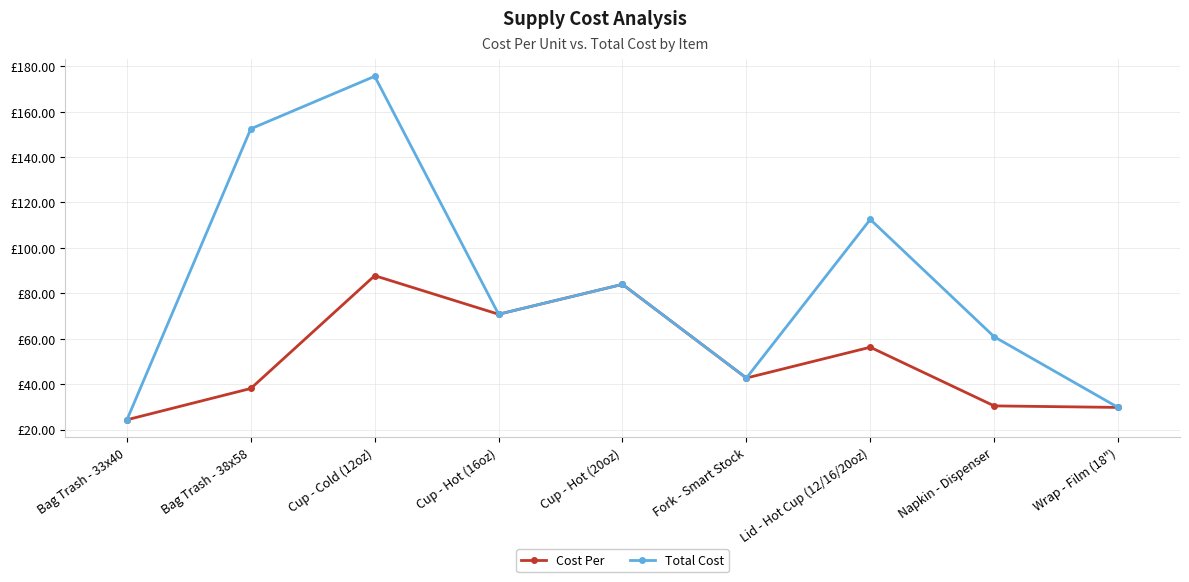

What are all the series names shown in the legend?

Cost Per, Total Cost